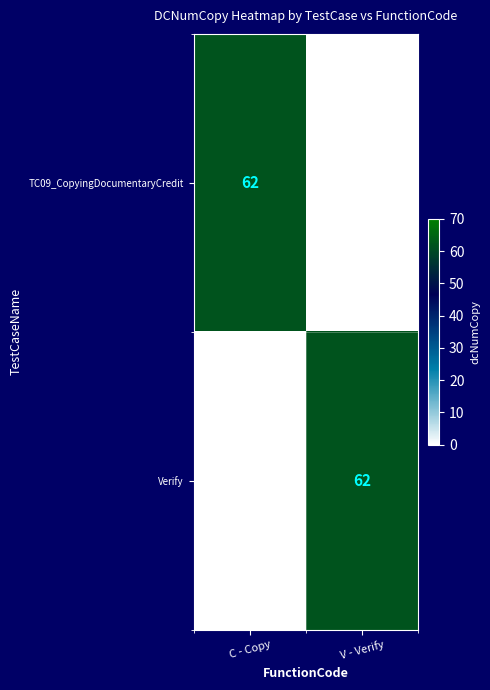

The TC09_CopyingDocumentaryCredit series shows 62 at C - Copy. True or false?

True